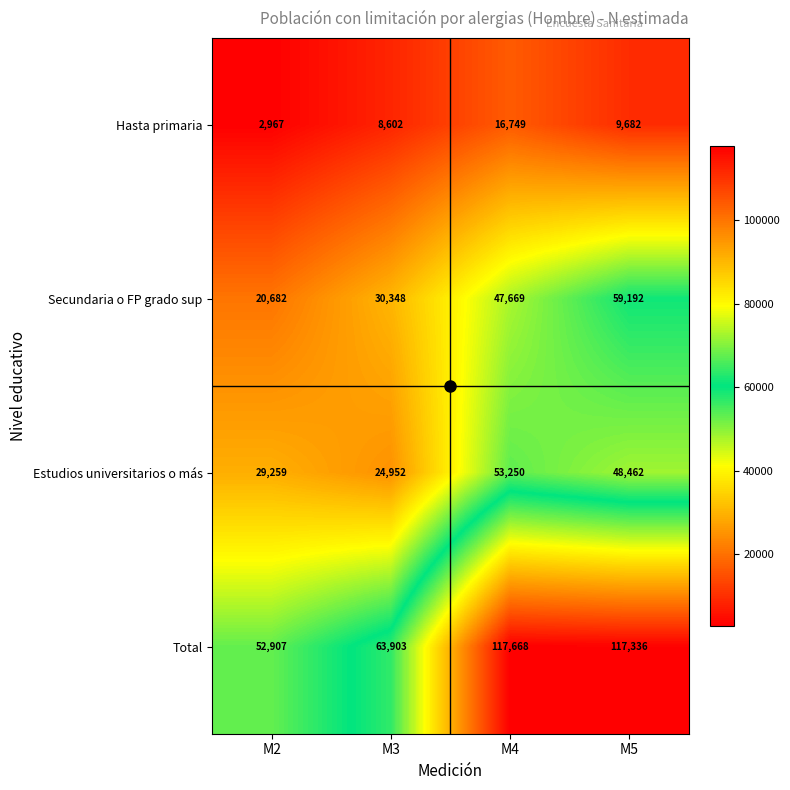

At which category does the chart reach its peak across all series?

M4